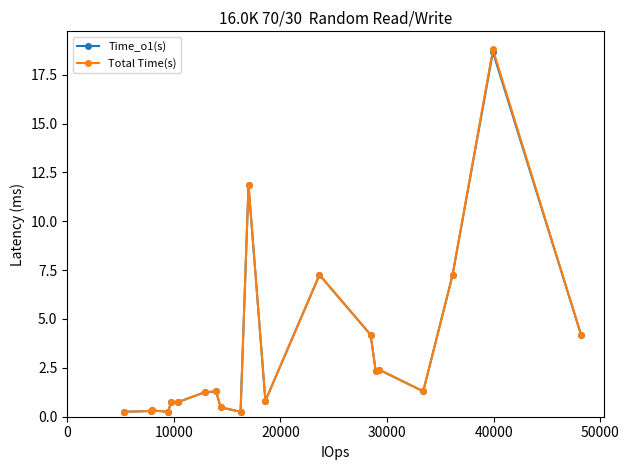

What is the value of the Total Time(s) point at the 12th from the left?

0.8